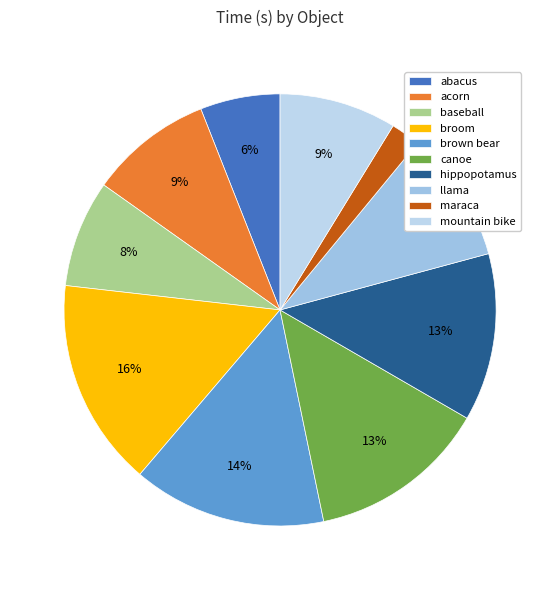

How many segments does this pie chart have?

10